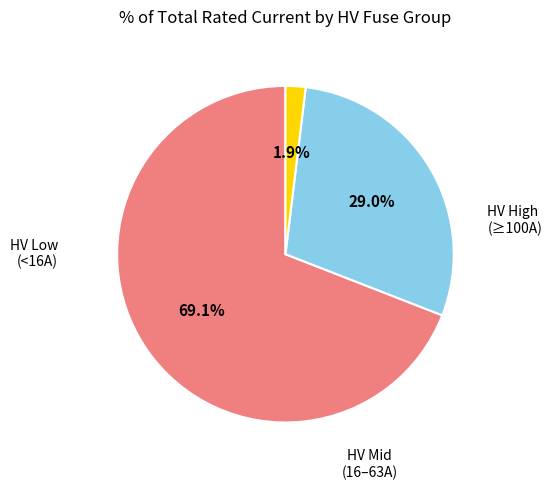

How many slices are in this pie chart?

3